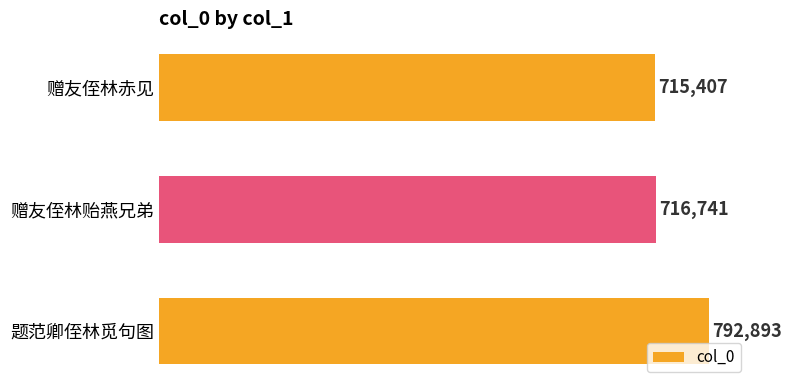

List the labels in order of value, smallest first.

赠友侄林赤见, 赠友侄林贻燕兄弟, 题范卿侄林觅句图